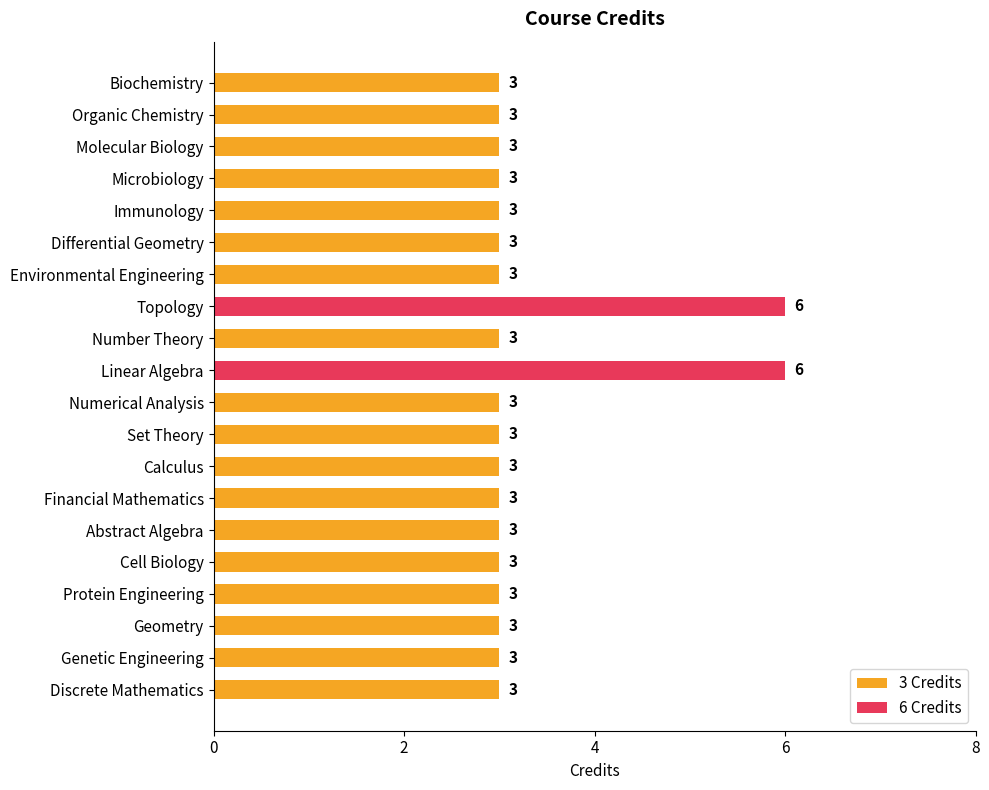

What is the difference between the values at Topology and Differential Geometry?

3